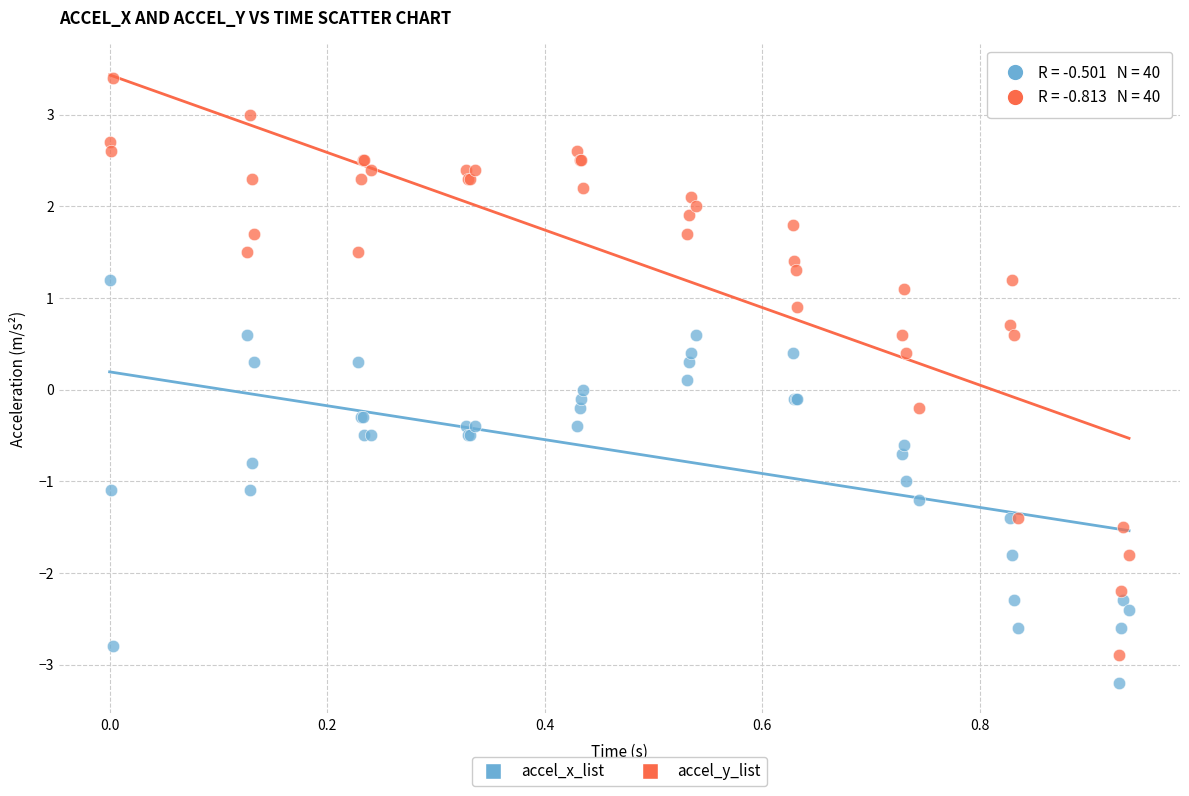

Which series contains the highest Y value?

accel_y_list